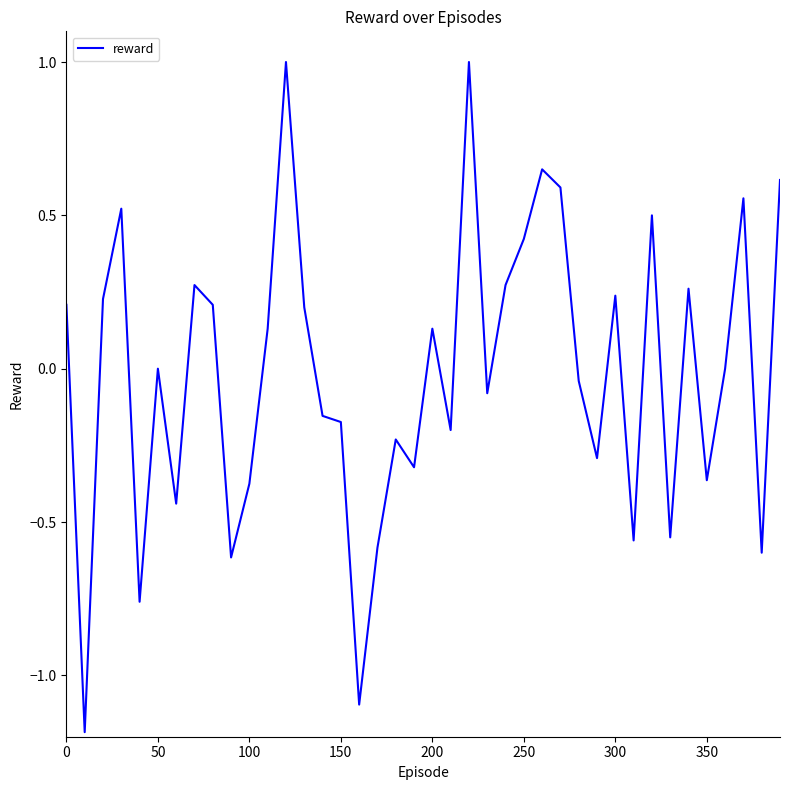

What is the difference between the maximum and minimum values?

2.2